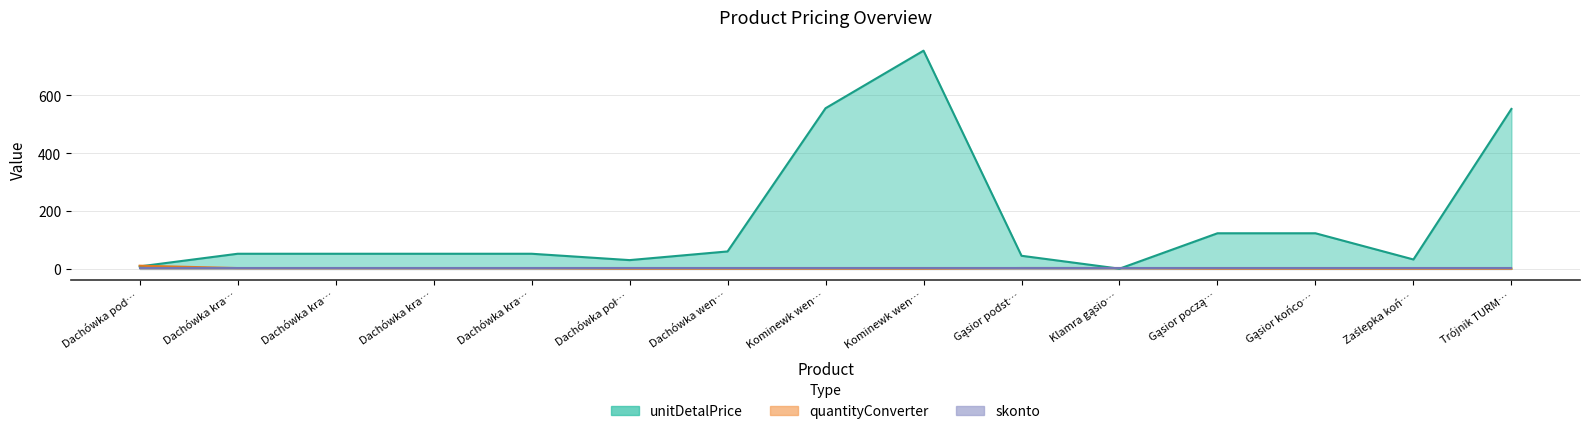

Is the value of unitDetalPrice at Klamra gąsio… greater than the value of quantityConverter at Dachówka poł…?

No